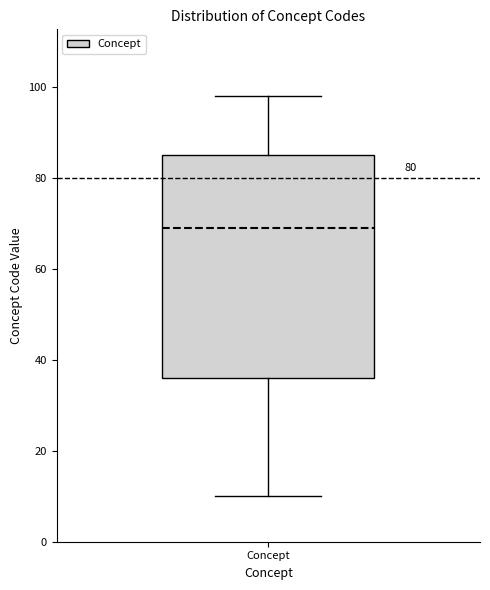

Where does the upper whisker of the box for Concept end on the y-axis? The values are not printed on the chart, so give them approximately, as read against the axis.

98